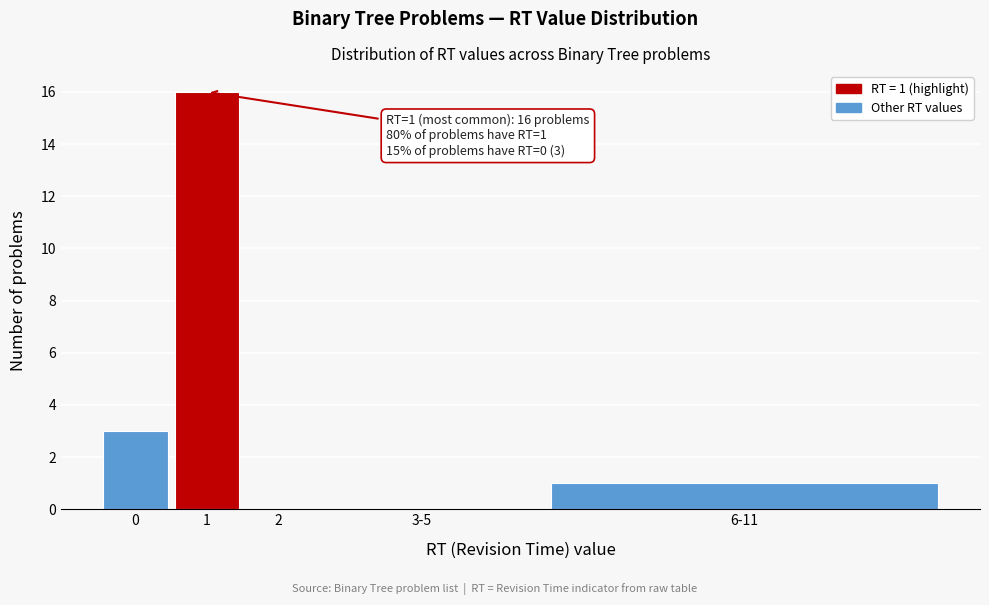

Reading left to right, transcribe all the data shown in this chart.

0=3	1=16	2=0	3-5=0	6-11=1